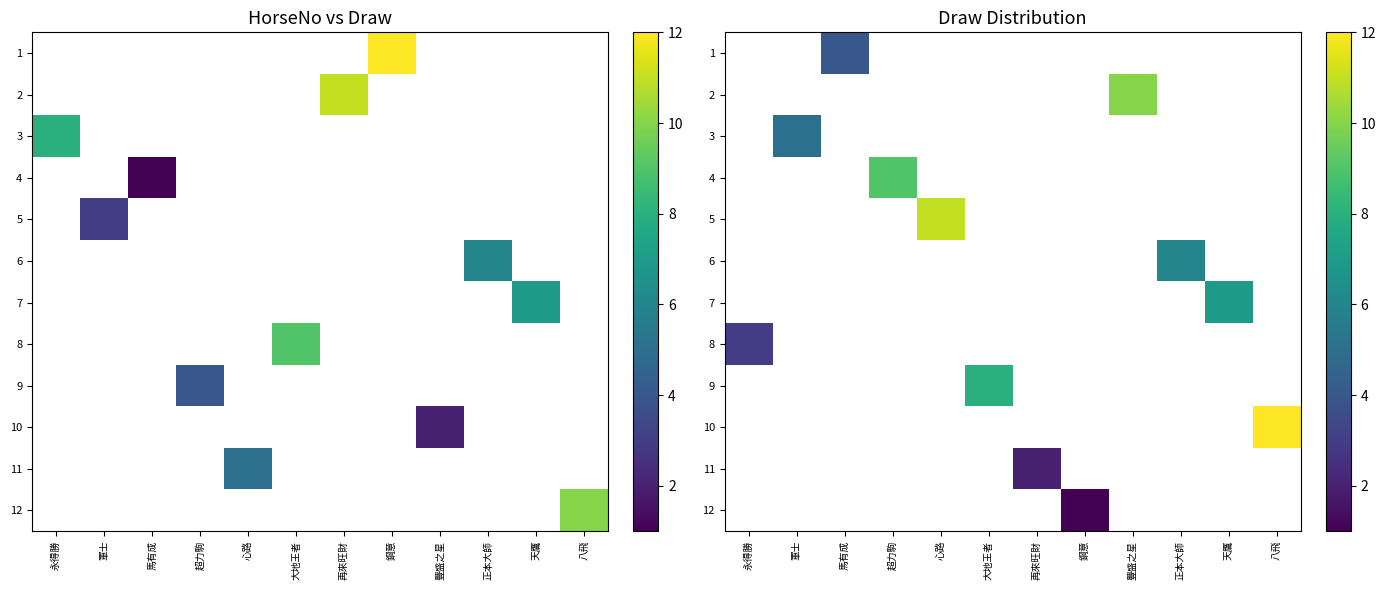

Count the number of data series in this chart.

12